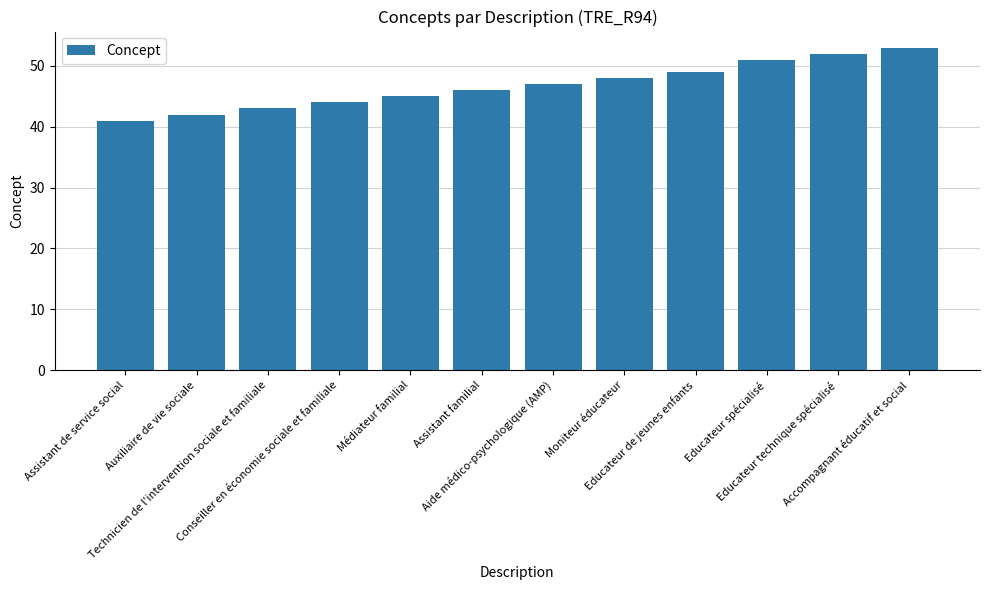

Are the bars grouped side by side (vs. stacked)?

No